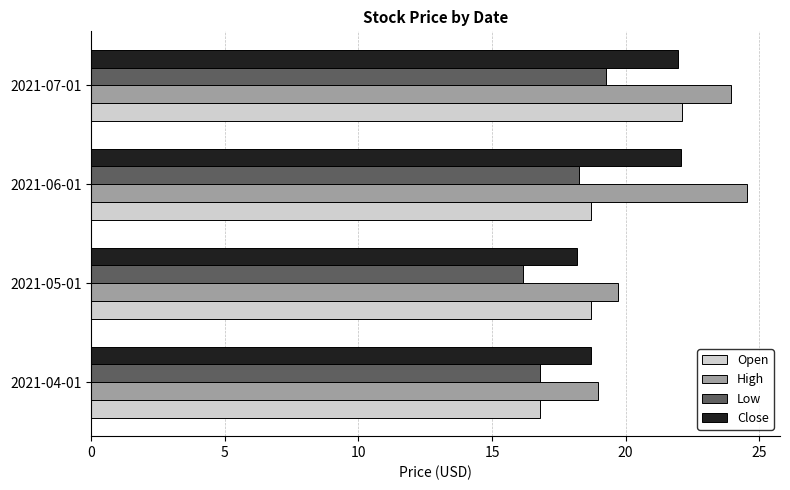

What is the difference between the highest and lowest values at 2021-06-01?

6.3